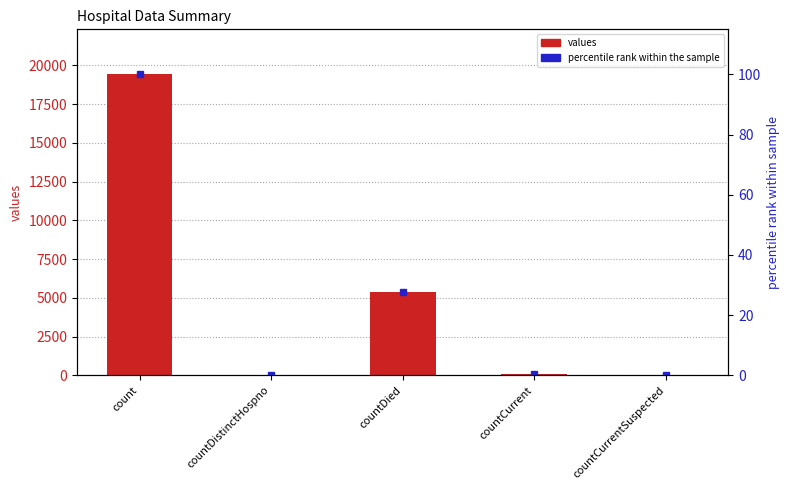

What is the maximum value for values?

19420.0